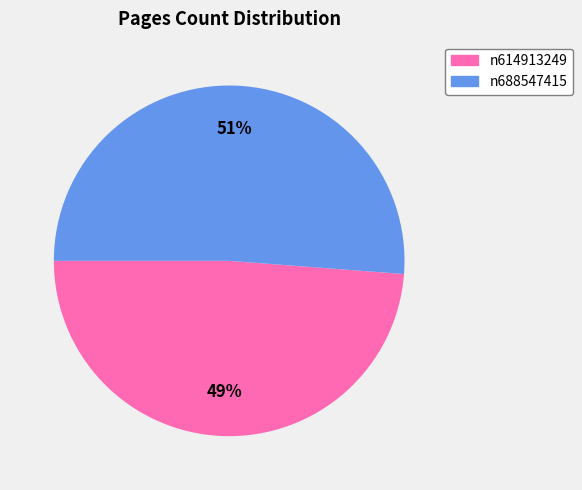

Is there any slice that represents more than half of the pie?

Yes